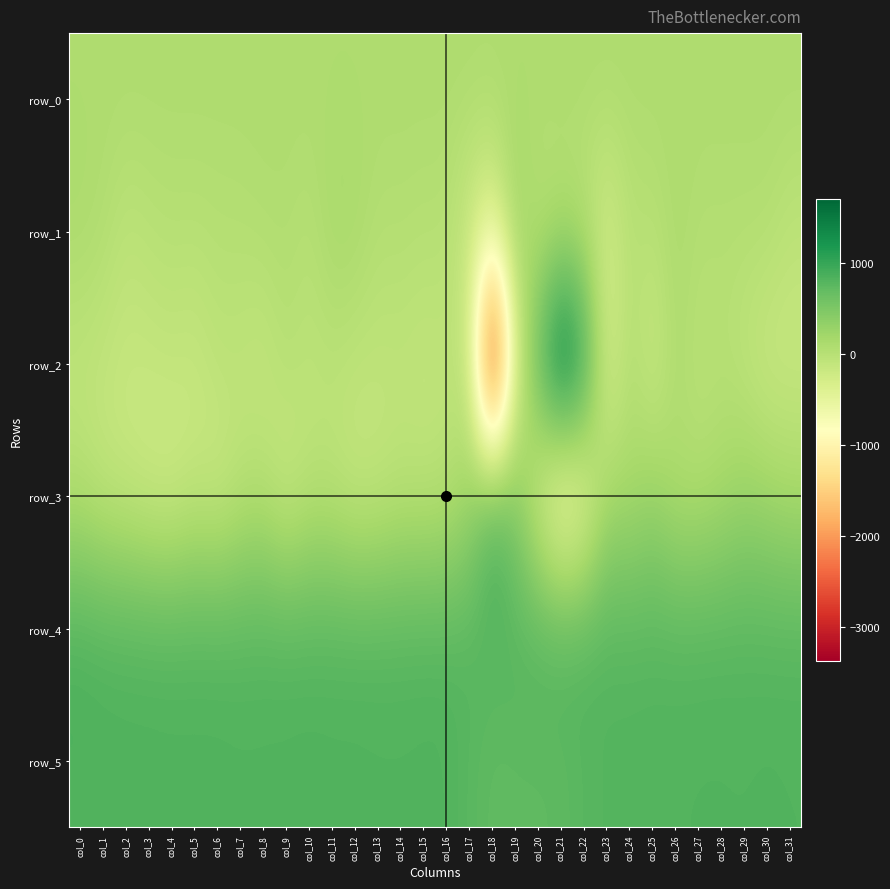

Which series has the widest spread of values?

row_2